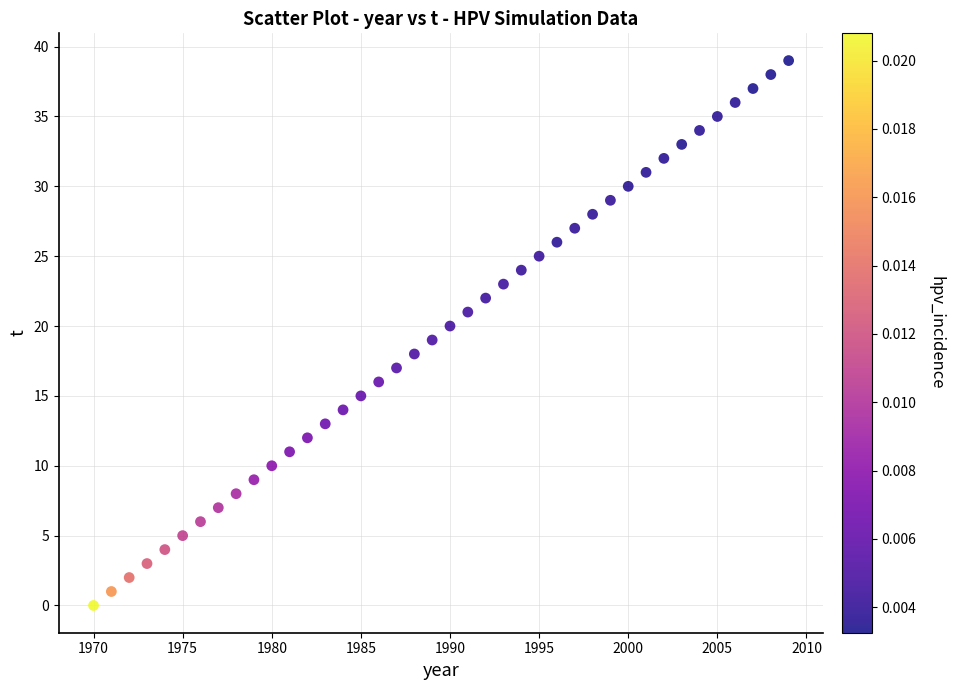

What is the range of Y values (max minus min)?

39